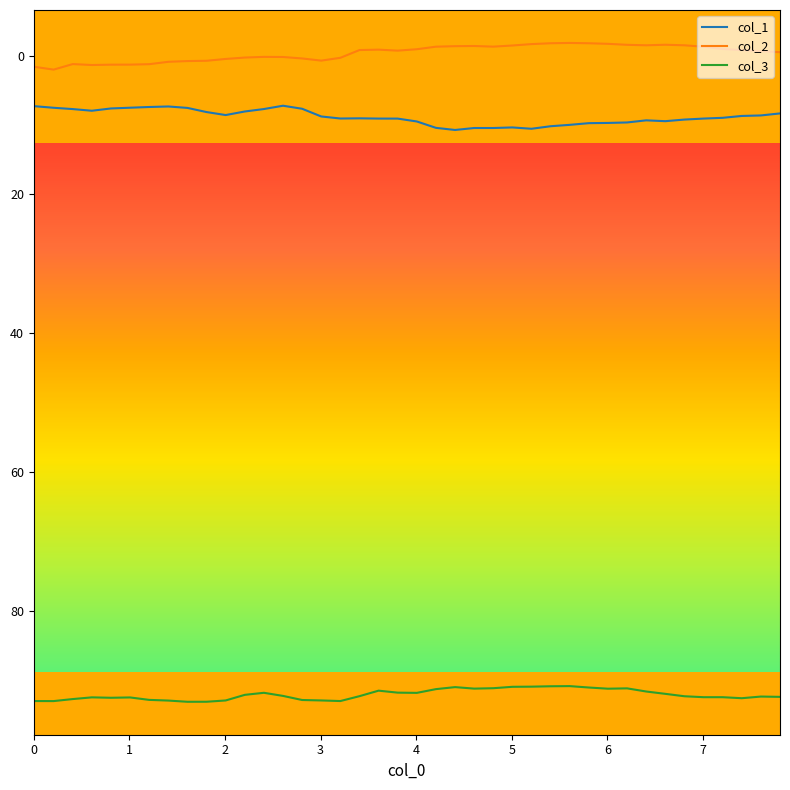

Rank the series by their maximum value, from lowest to highest.

col_2, col_1, col_3